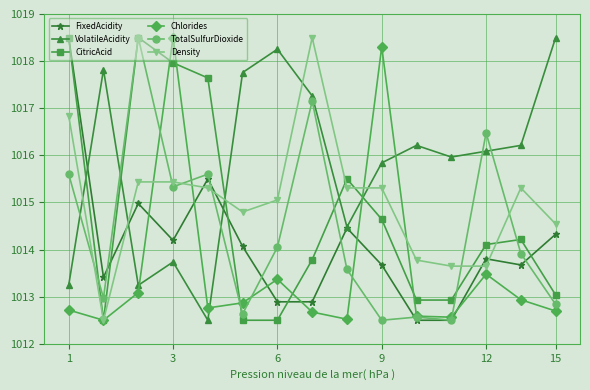

Which series has the largest total across all categories?

VolatileAcidity